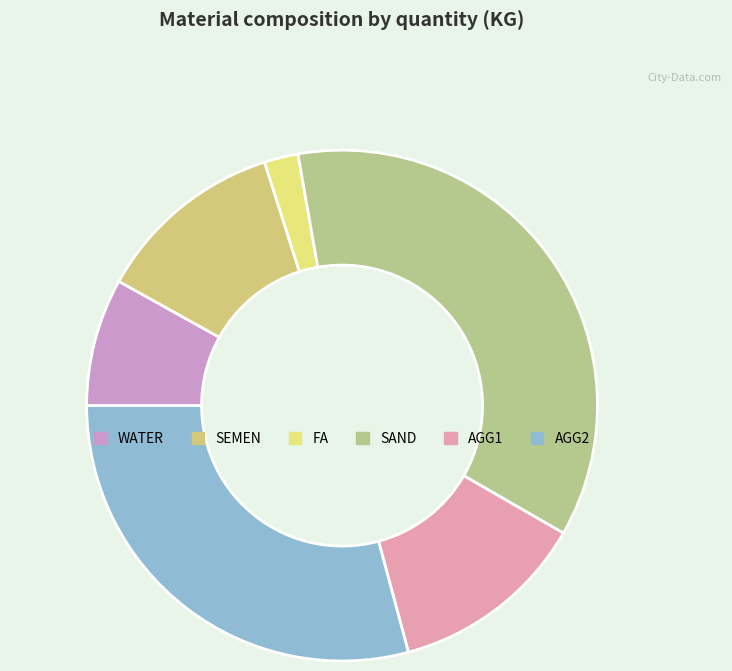

Does FA account for over 50% of the chart?

No